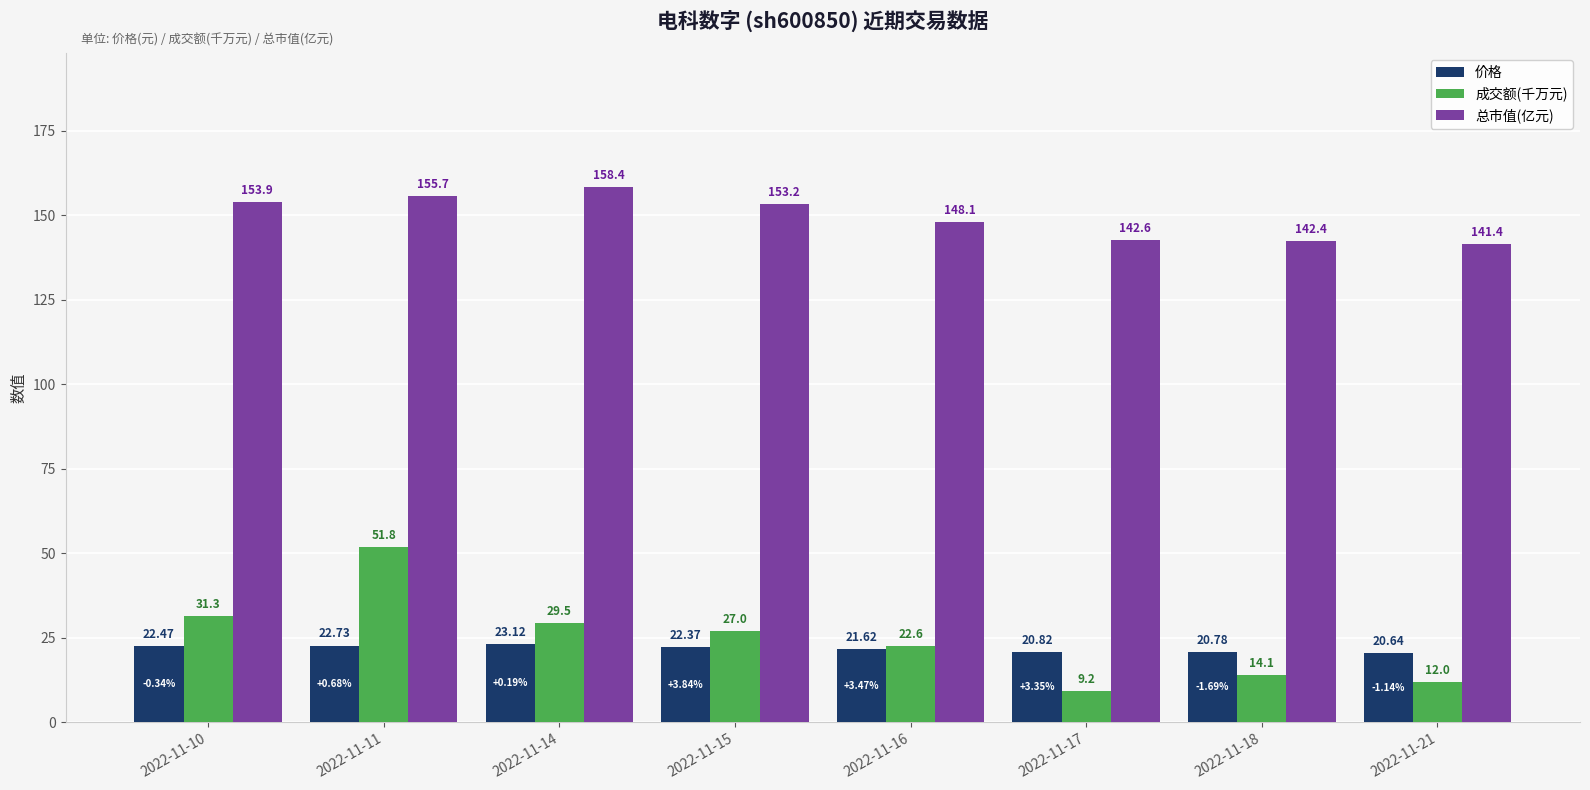

How many values in the 价格 series exceed 22?

4